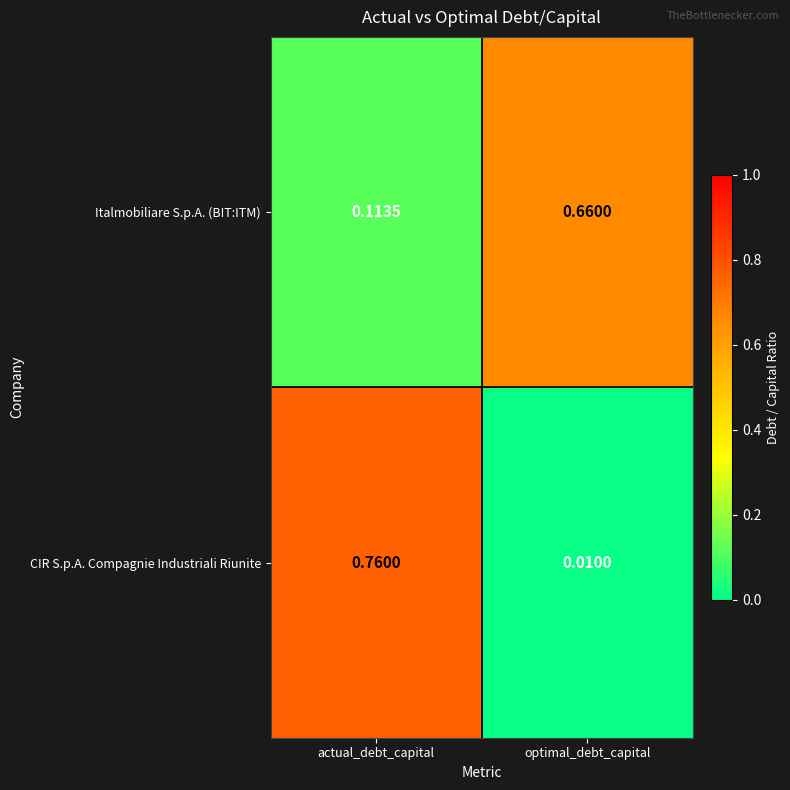

Which series has the widest spread of values?

CIR S.p.A. Compagnie Industriali Riunite